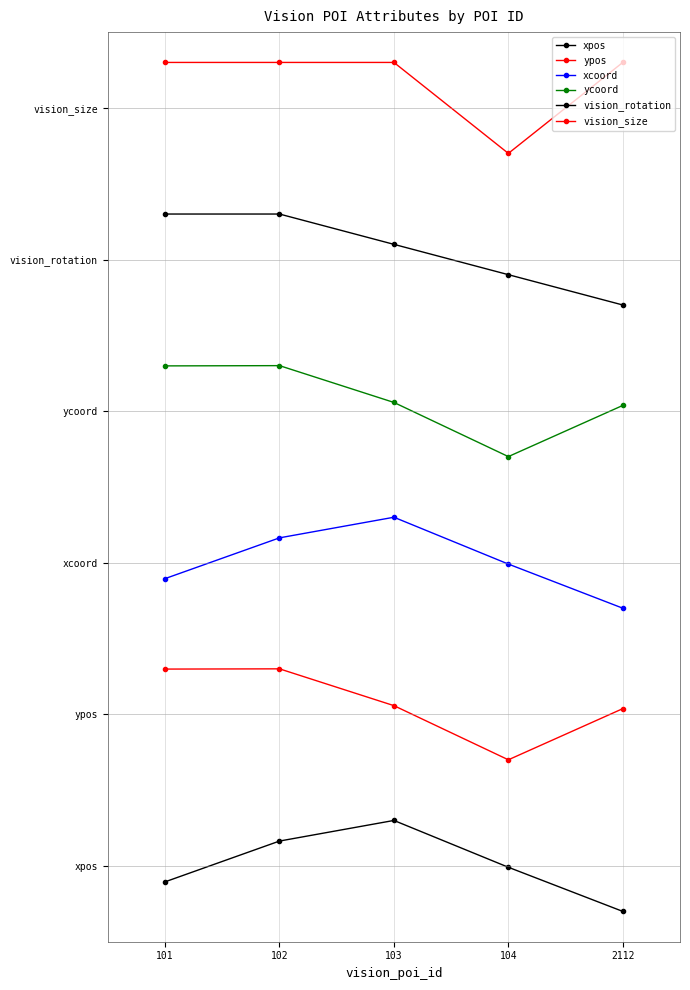

How many interior local peaks does the xpos series have?

1